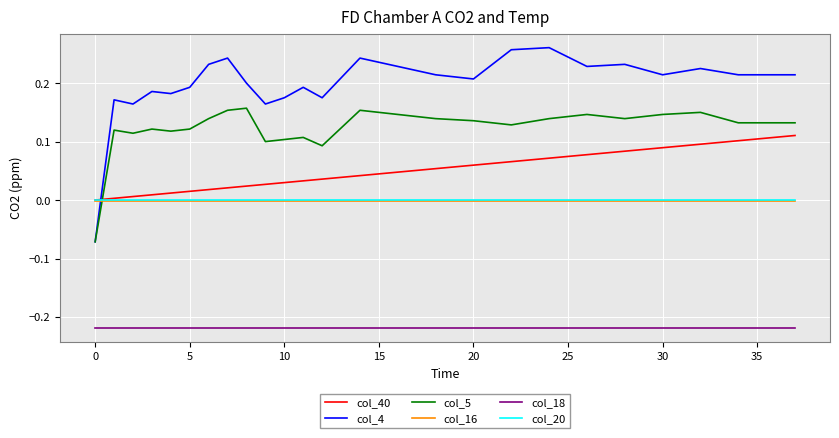

True or false: col_20 and col_5 intersect in this chart.

True